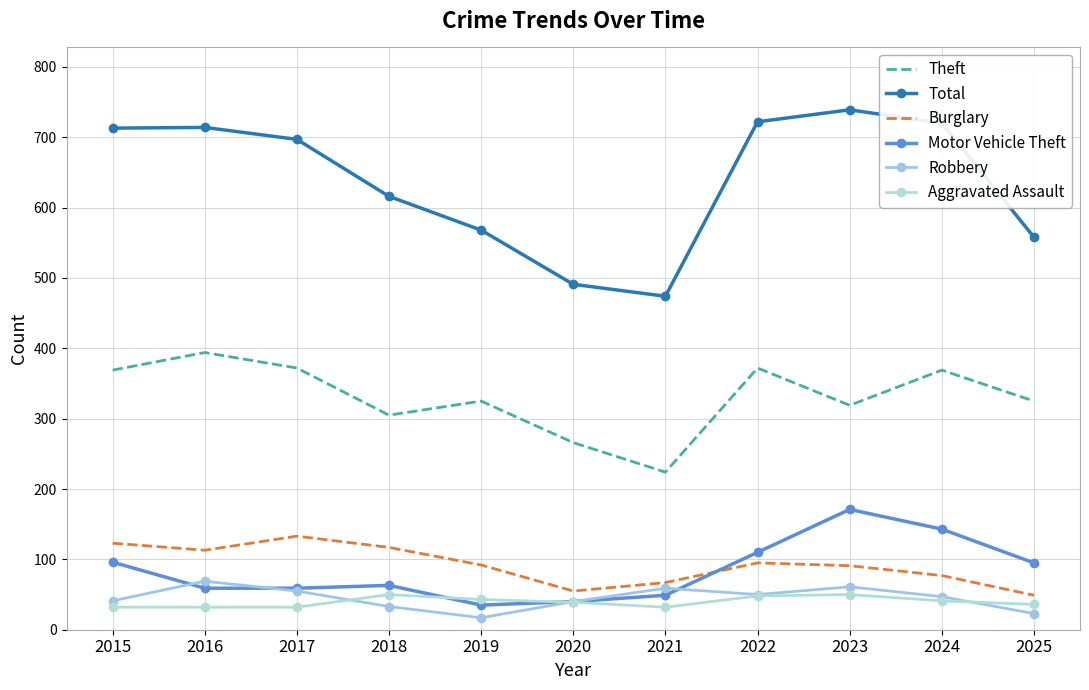

The value of Aggravated Assault at 2015 is 49. True or false?

False